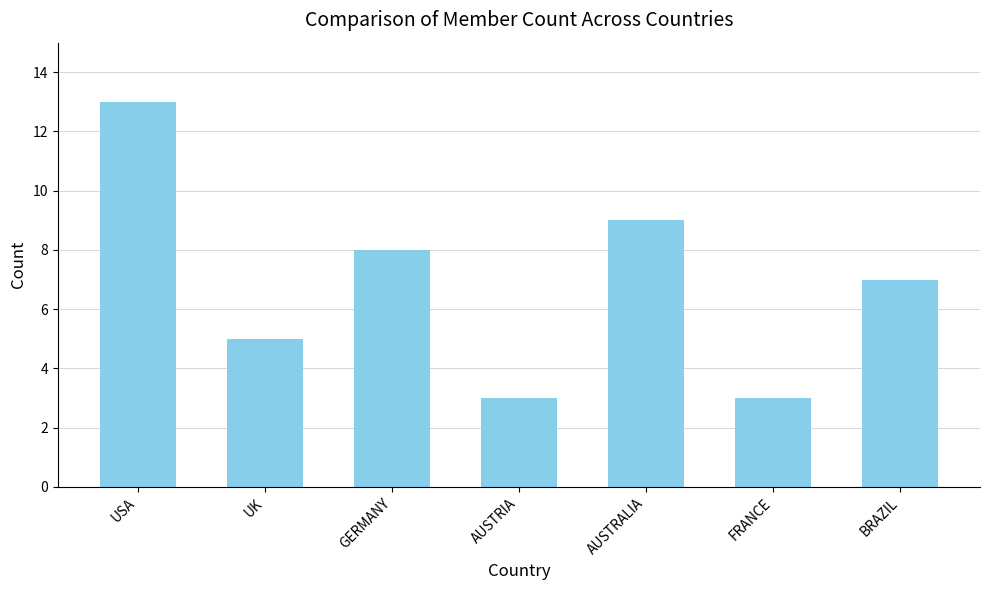

Is it true that the value at AUSTRALIA is 4?

False